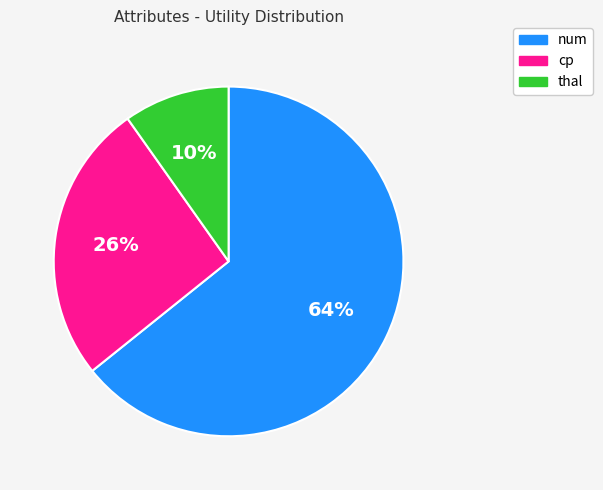

Does num account for over 50% of the chart?

Yes